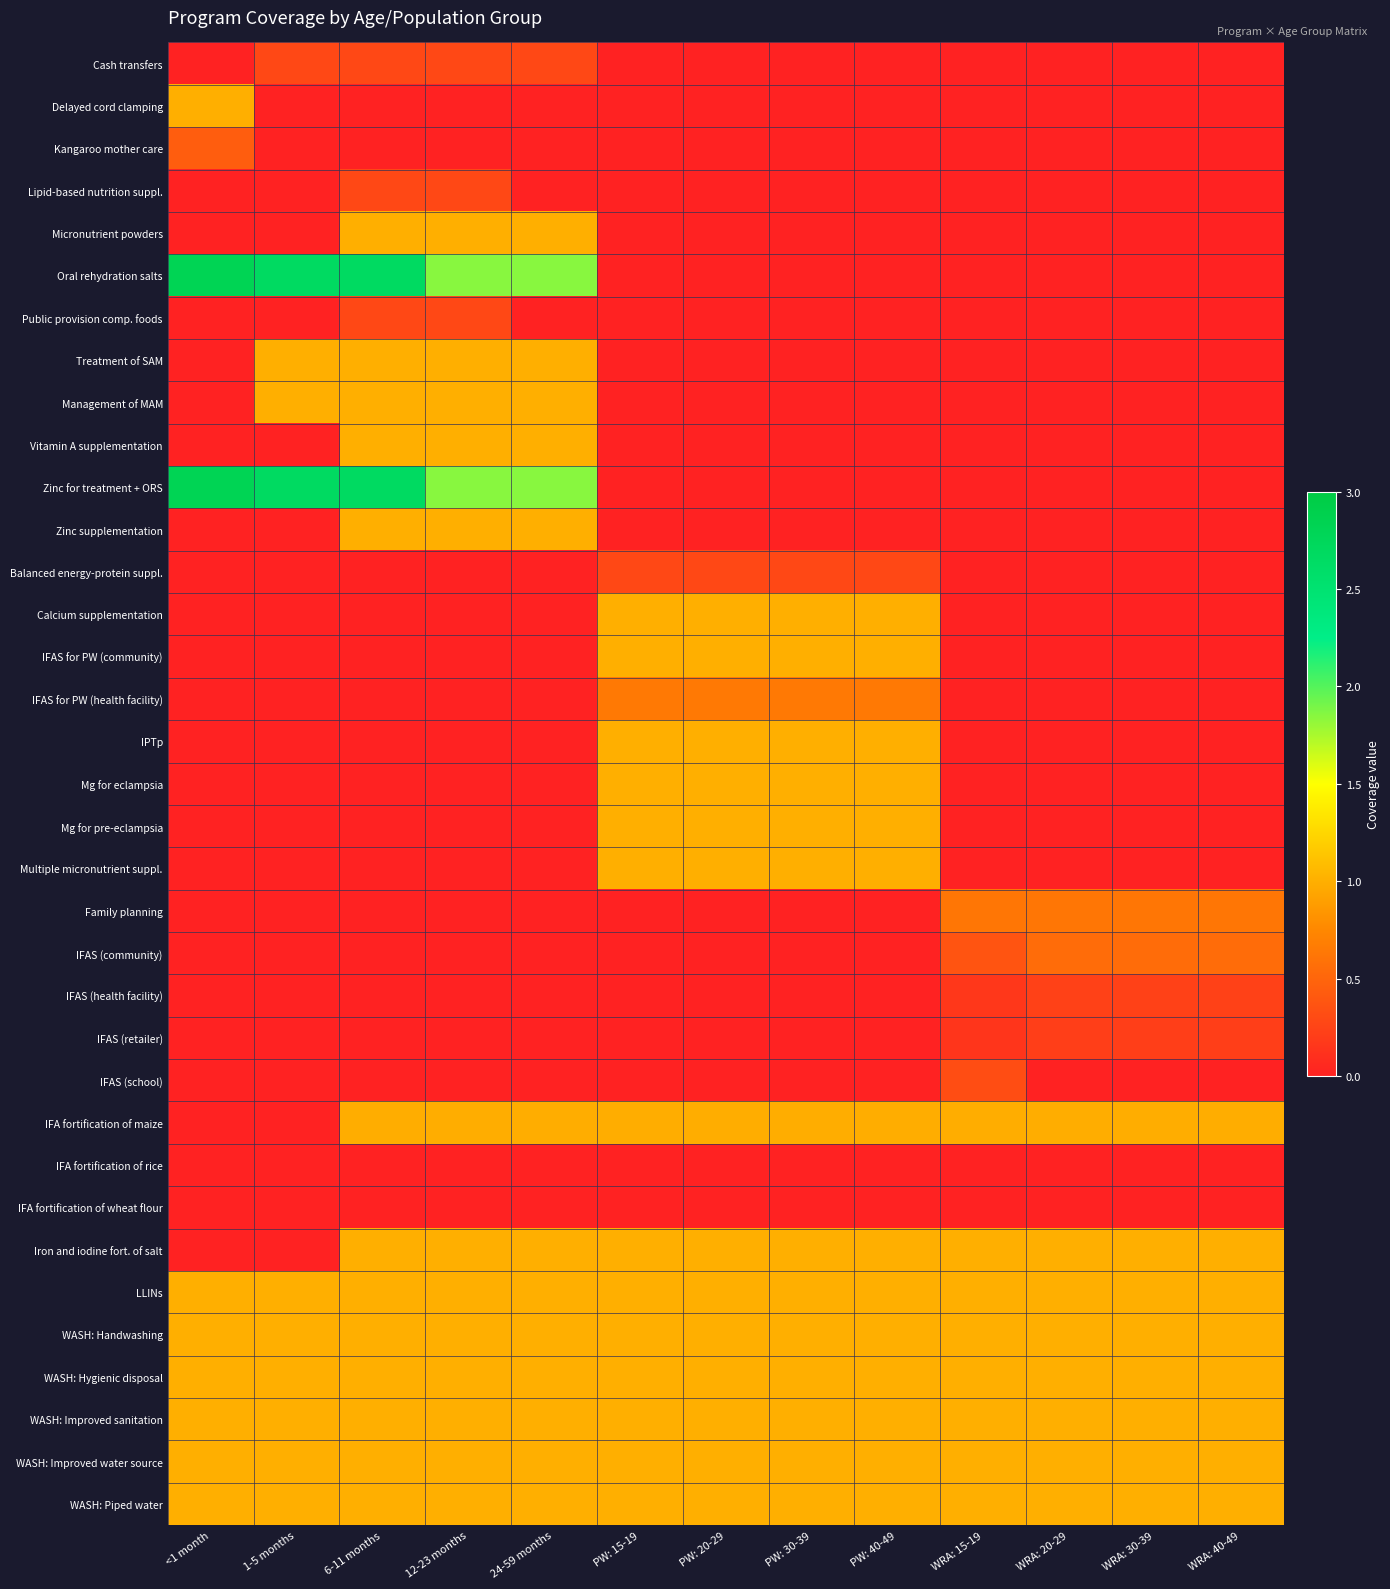

What is the spread (max minus min) of values at WRA: 30-39?

1.0